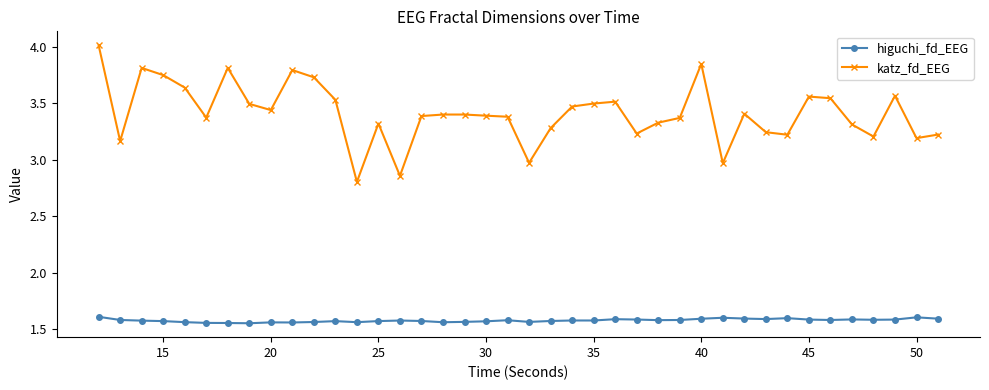

List the series in order of their peak value, highest first.

katz_fd_EEG, higuchi_fd_EEG